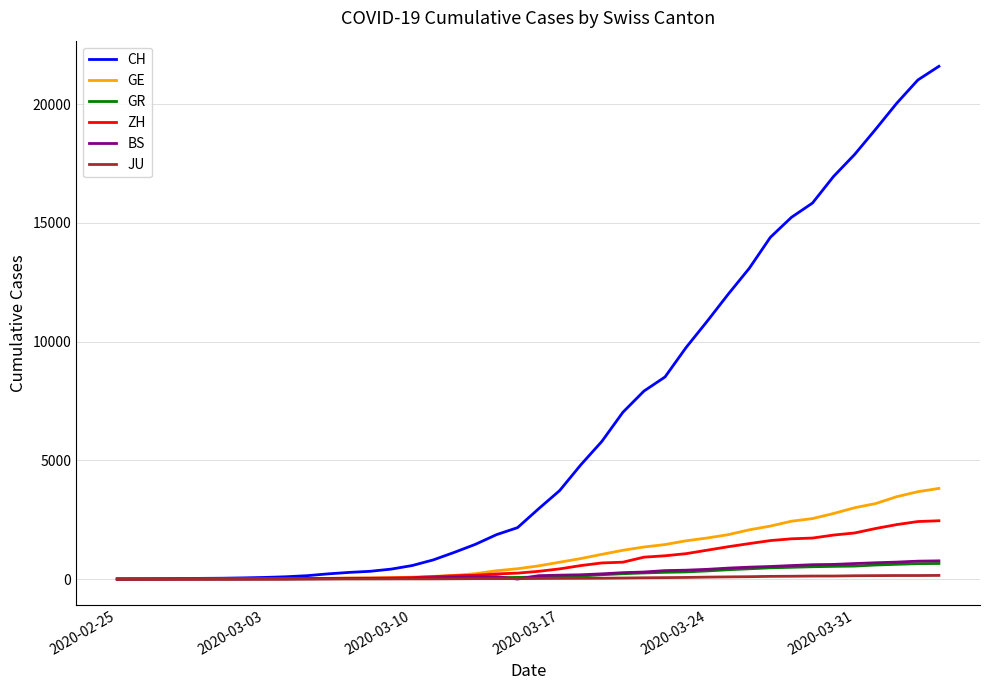

Which series has the widest spread of values?

CH